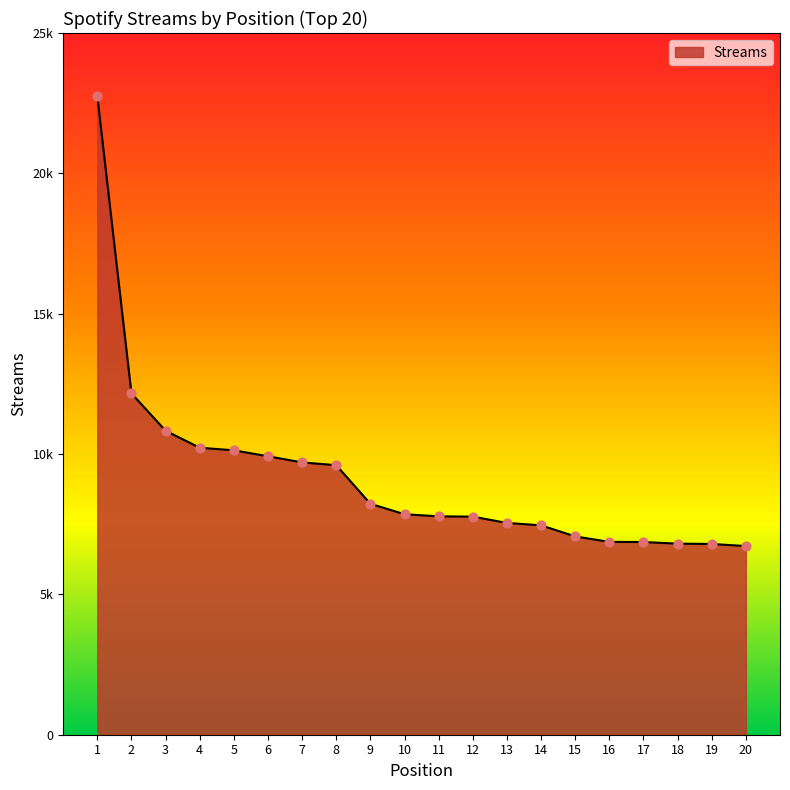

Which has a higher value, 16 or 5?

5